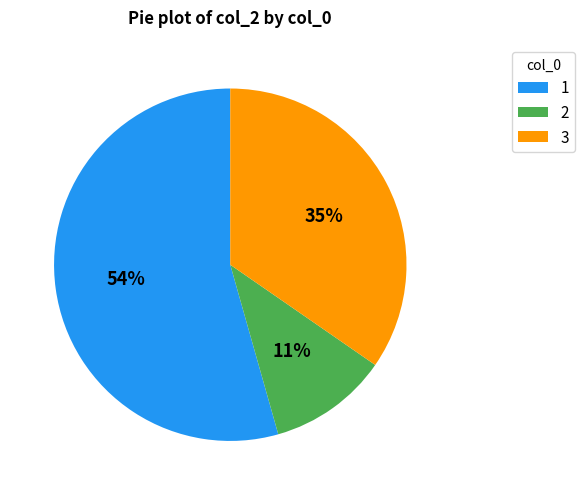

What percentage is the 2 slice, to the nearest percent?

11%